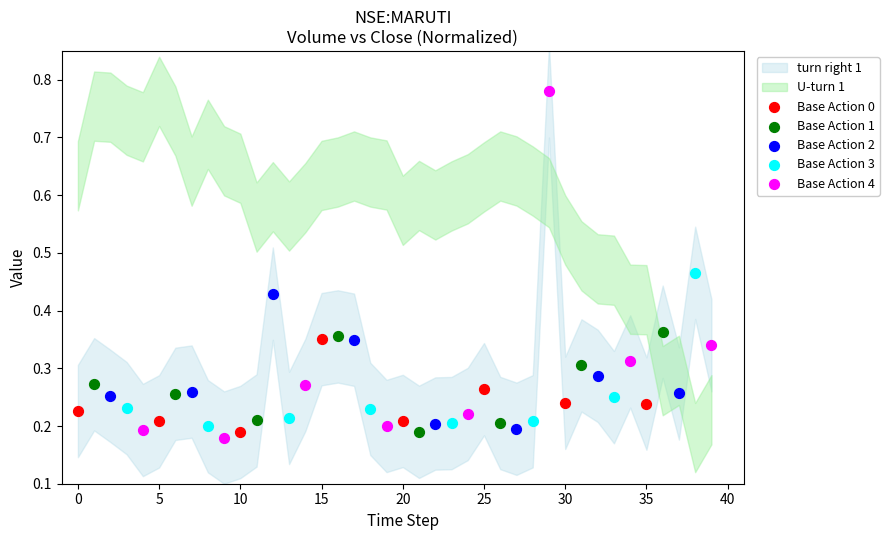

Which series contains the highest Y value?

Base Action 4